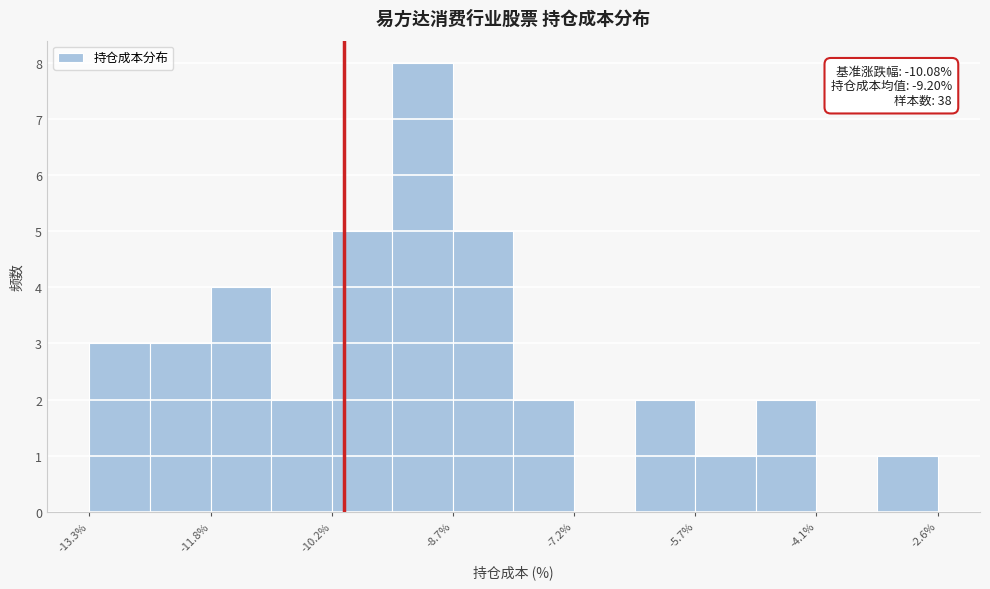

Read against the x-axis, roughly where is the centre of the tallest bar?

-9.0